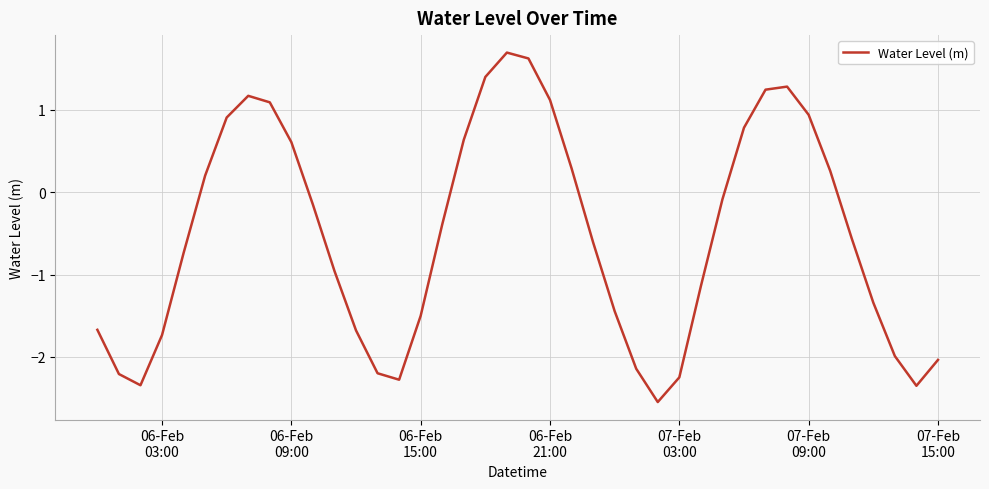

What is the greatest value displayed?

1.7